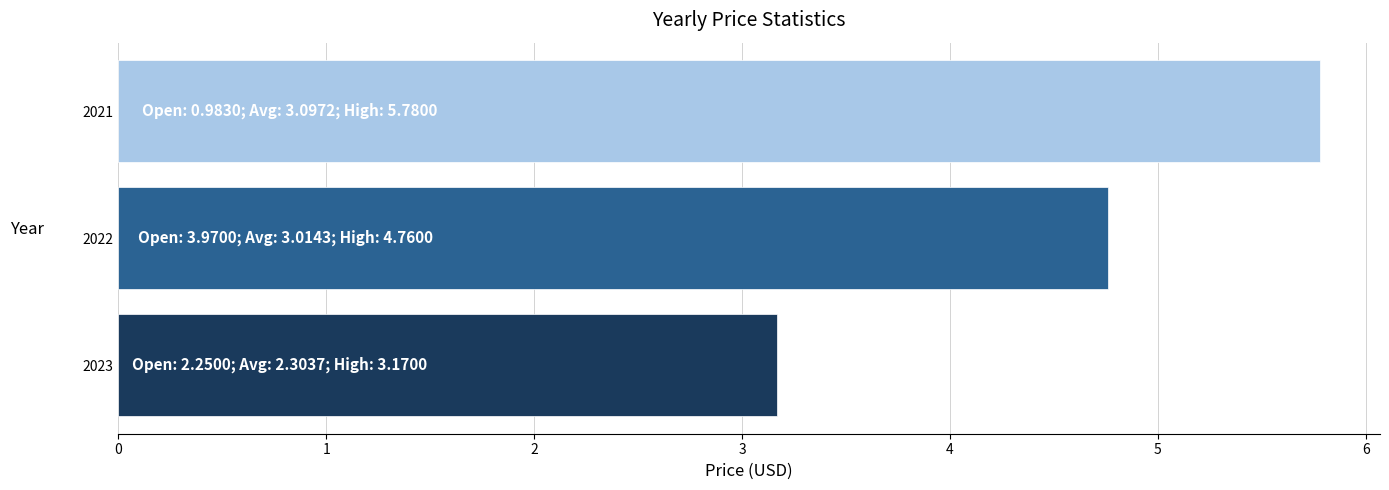

How many bars are there in total?

3